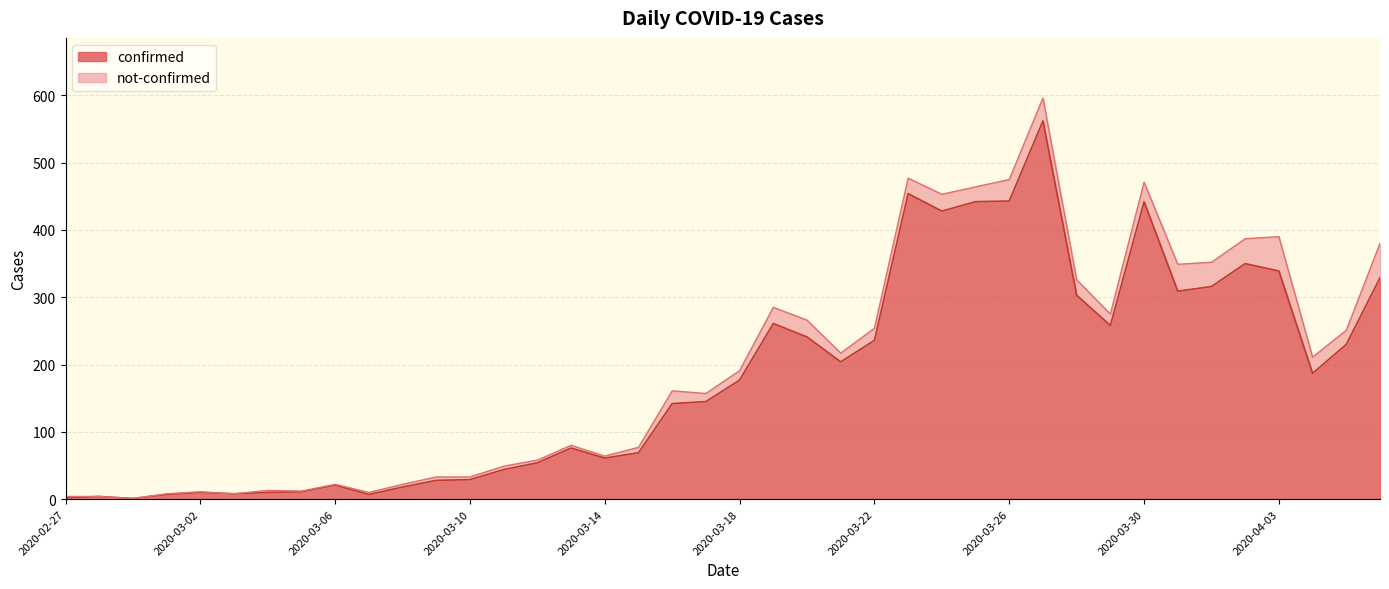

Is it true that the value at 2020-03-26 is 126?

False